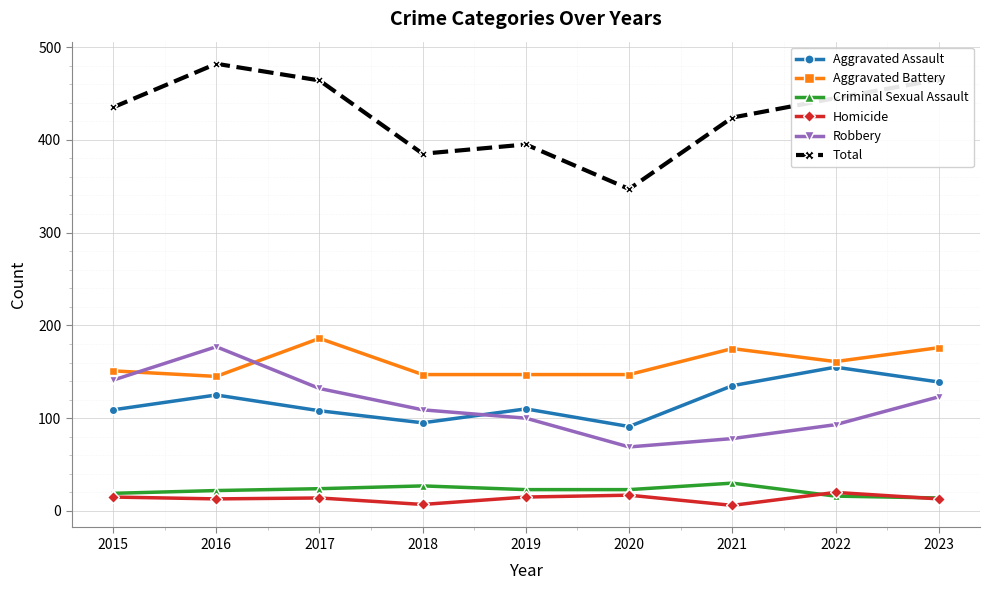

True or false: Aggravated Assault and Total intersect in this chart.

False